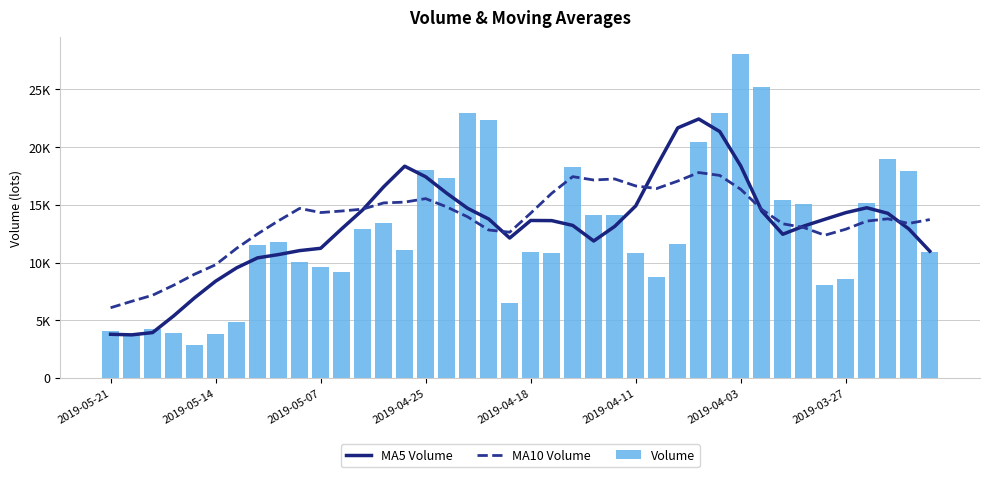

What is the difference between the maximum and minimum values in the MA5 Volume series?

18706.2